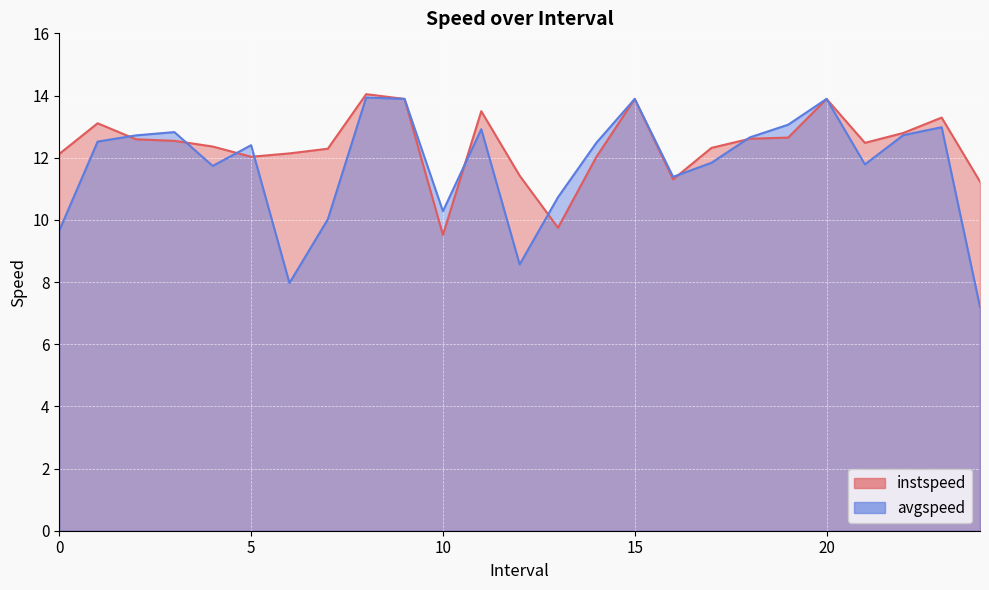

Rank the series by their average value, from lowest to highest.

avgspeed, instspeed